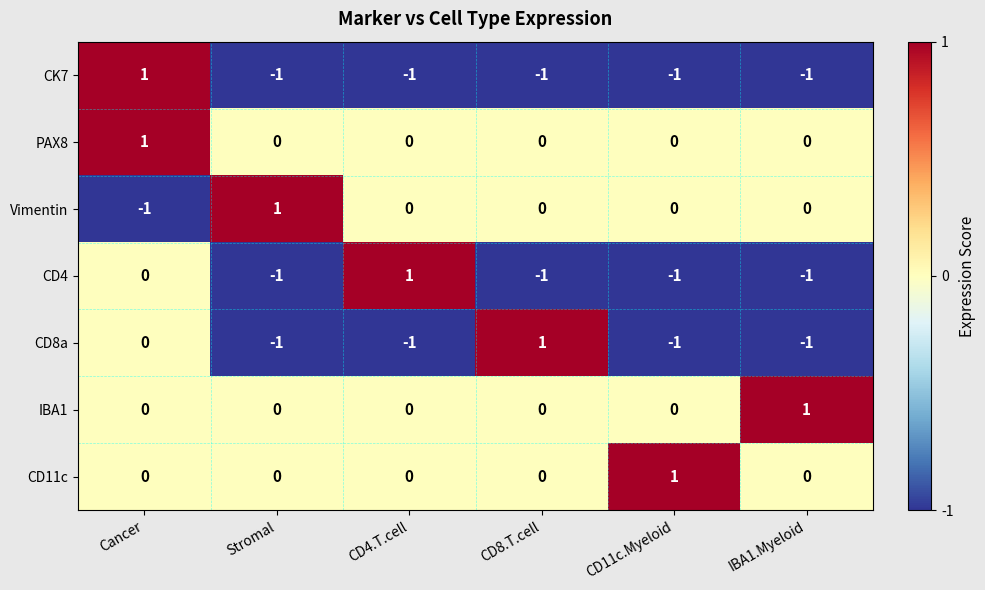

Count the Vimentin values in the range 0 to 1.

5